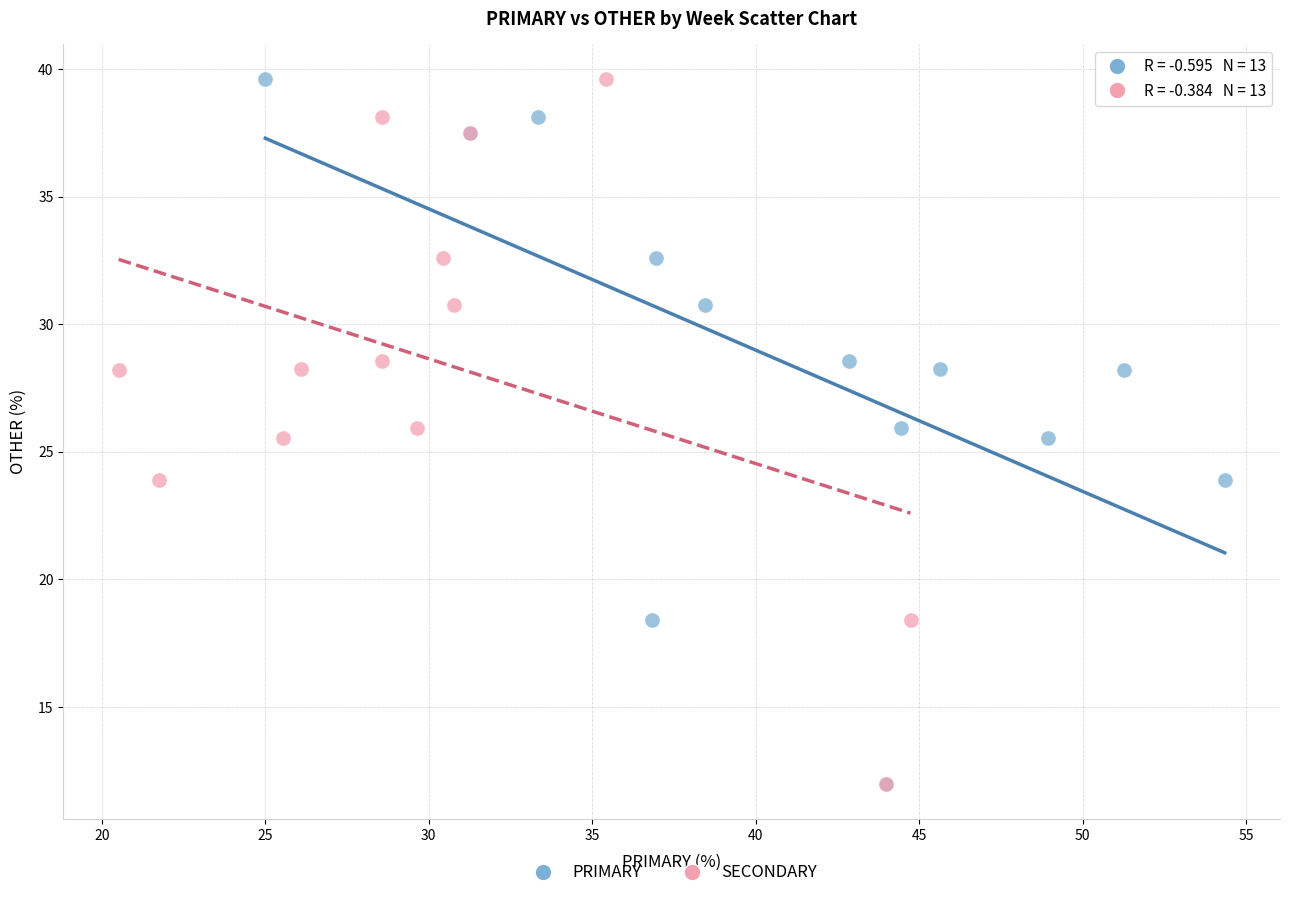

What are all the series names shown in the legend?

PRIMARY, SECONDARY